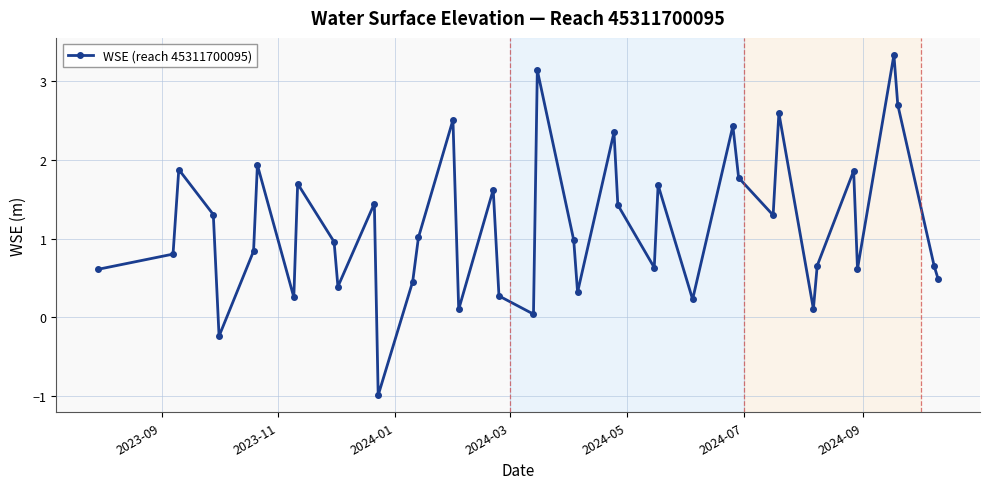

True or false: the data has more than 0 interior local peaks.

True